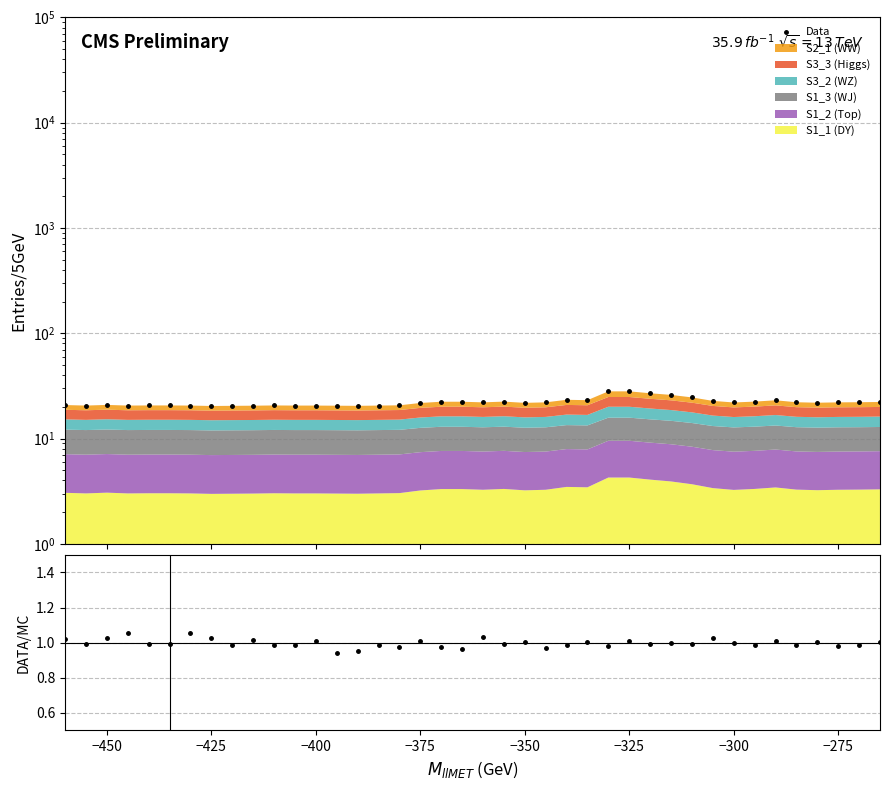

What is the sum of all Data values?

885.4